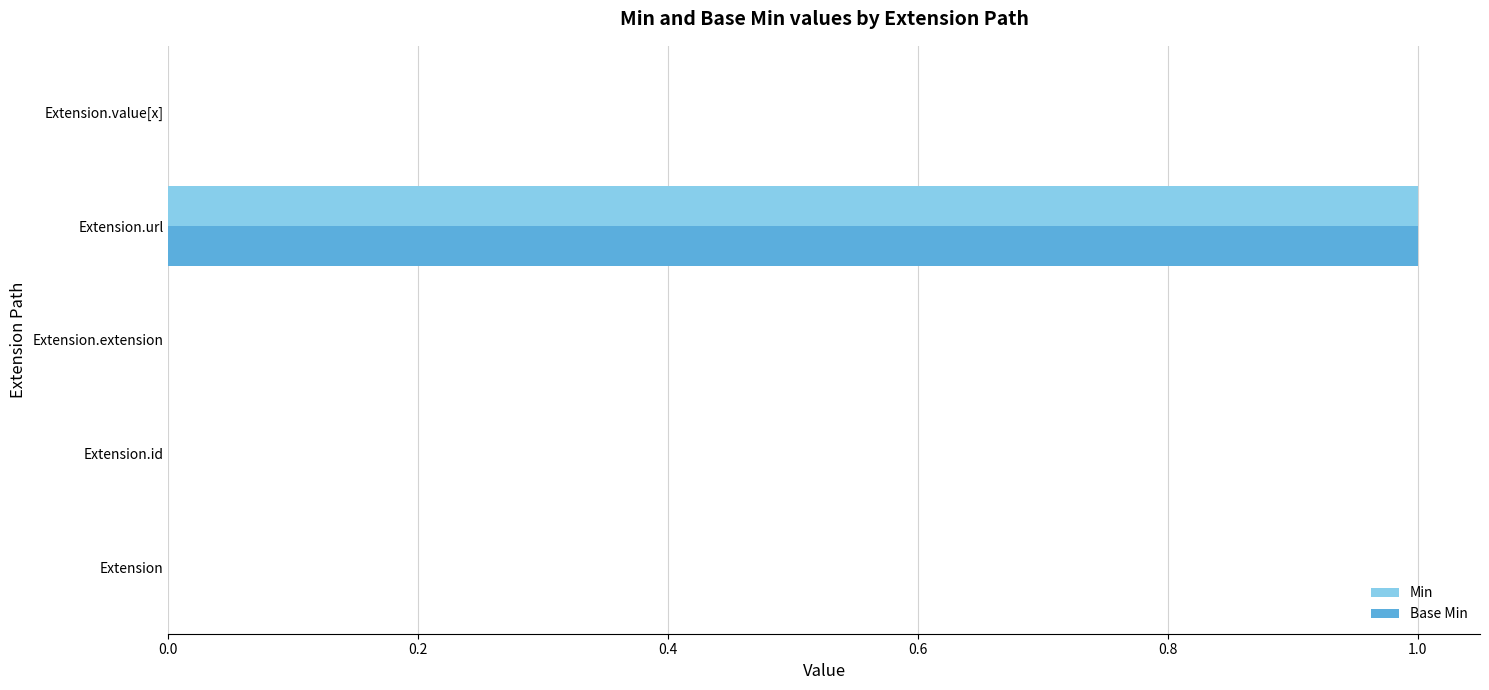

Count the Base Min values in the range 0 to 1.

5